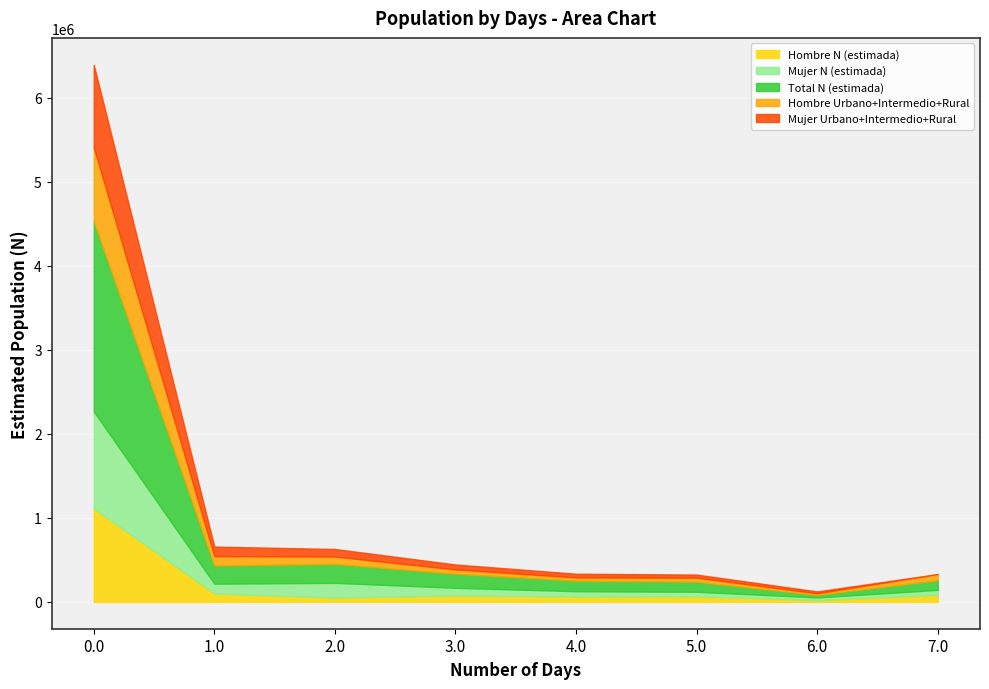

Is it true that Total N (estimada) equals 226295 at 2.0?

True